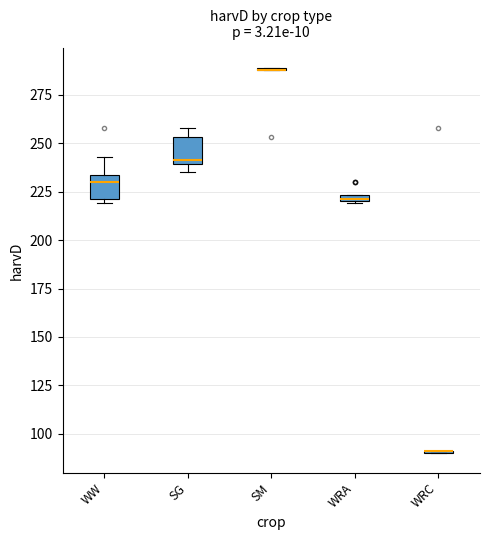

Where is the upper edge of the box for WRA on the y-axis? The values are not printed on the chart, so give them approximately, as read against the axis.

225